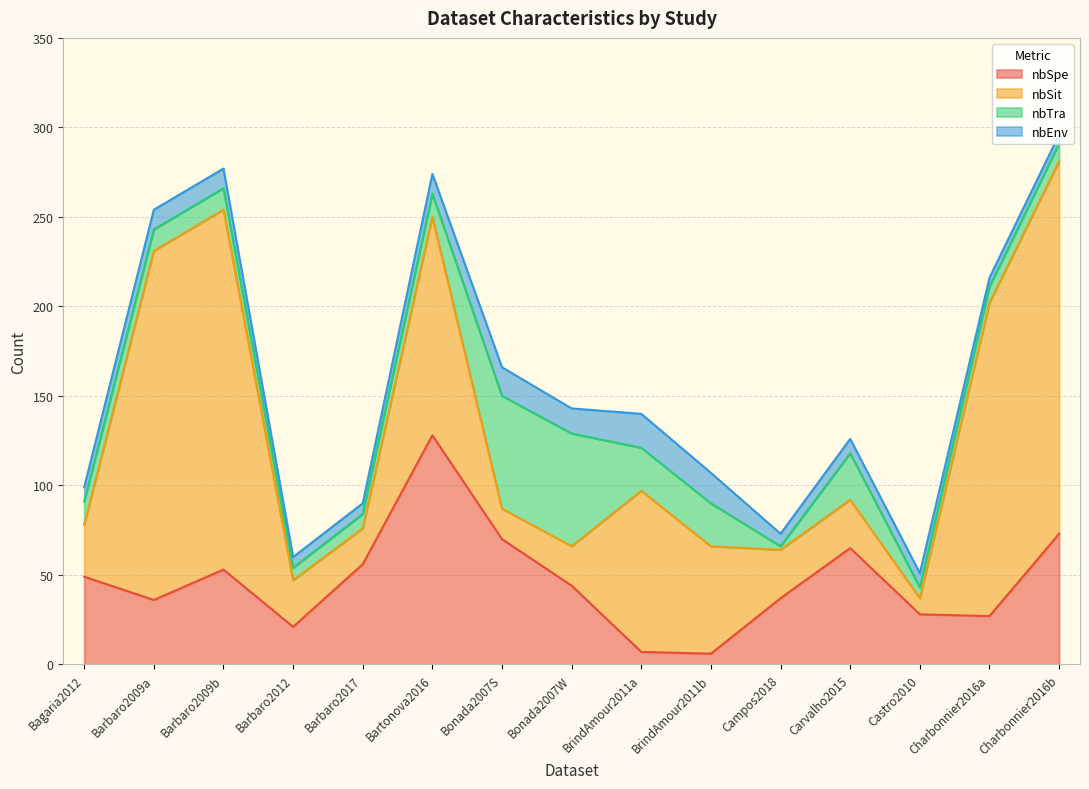

In nbTra, how many points are higher than both neighbors (excluding endpoints)?

1